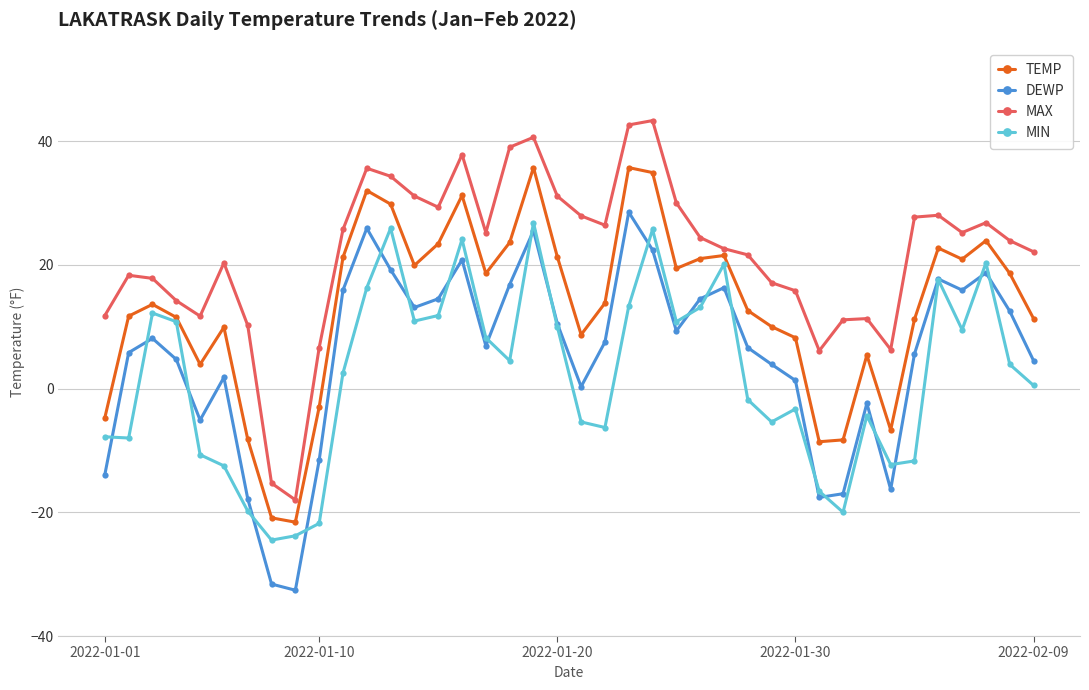

Rank the series by their maximum value, from lowest to highest.

MIN, DEWP, TEMP, MAX